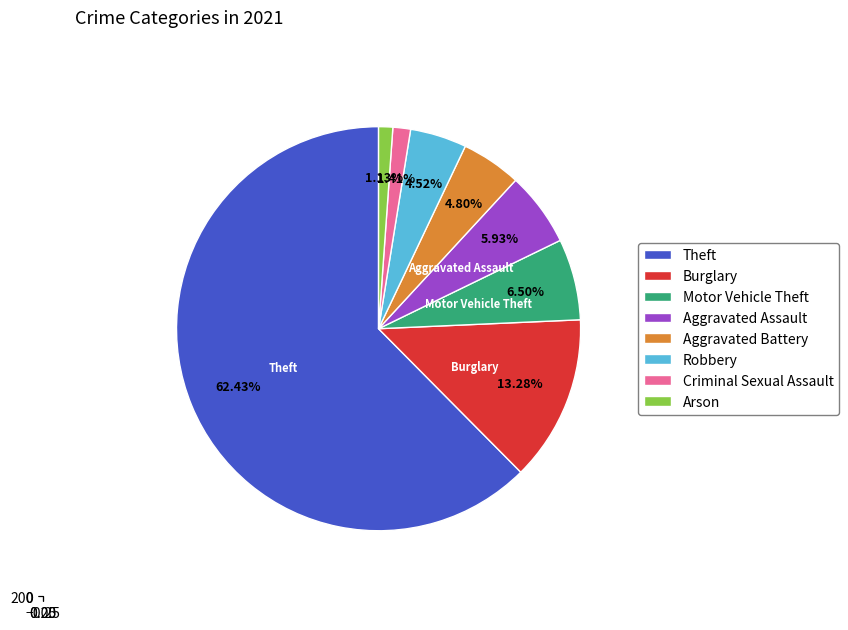

To the nearest percent, what is the difference between the Robbery and Aggravated Assault slice percentages?

1%